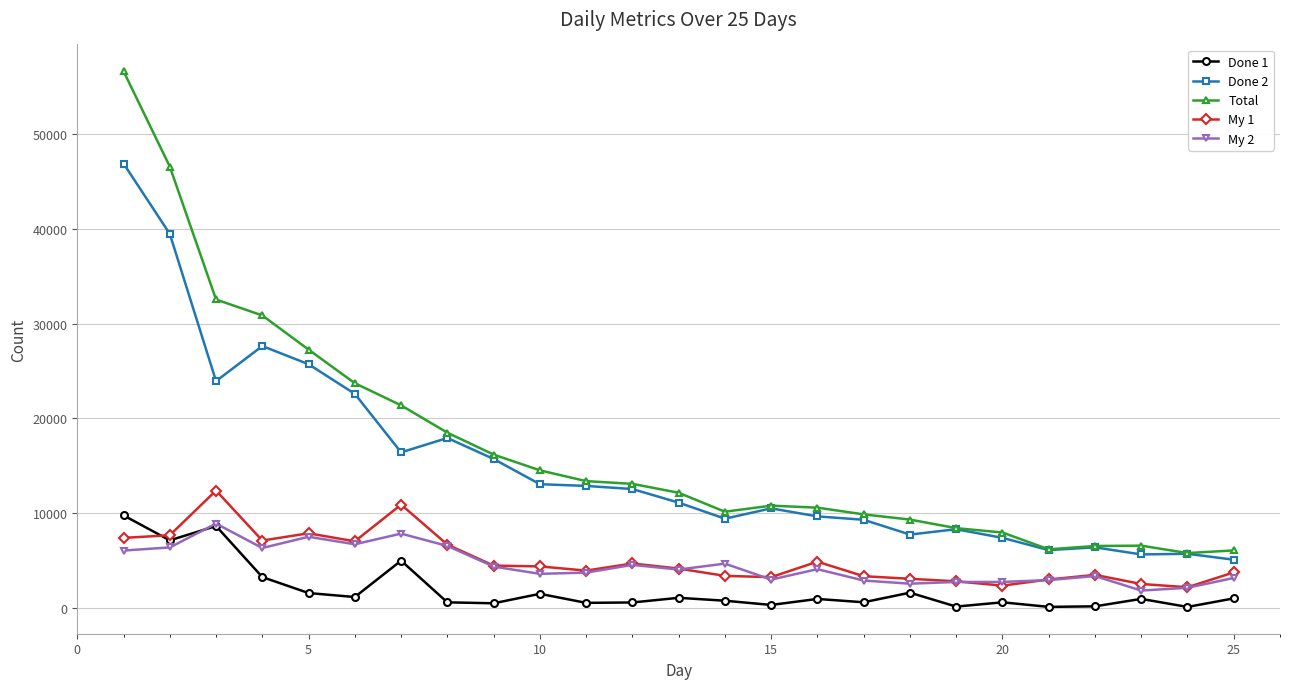

True or false: Done 2 has more than 2 interior local peaks.

True